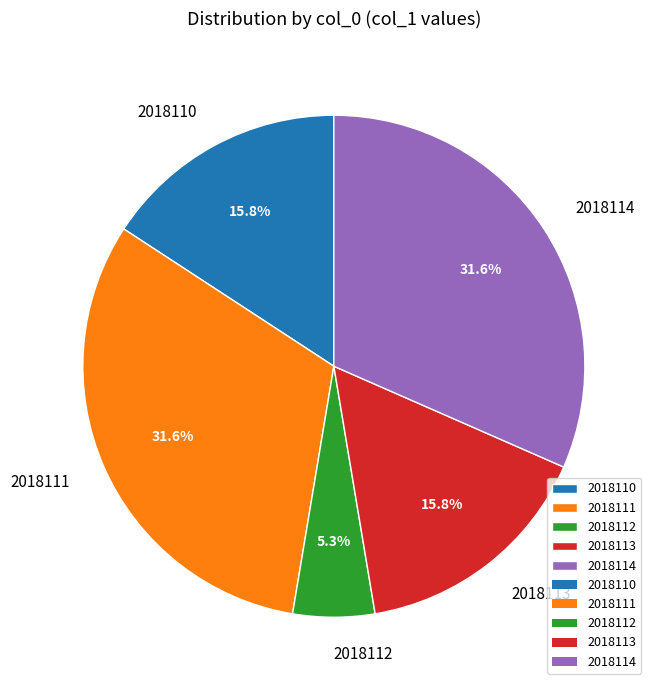

To the nearest percent, what is the average slice percentage?

20%